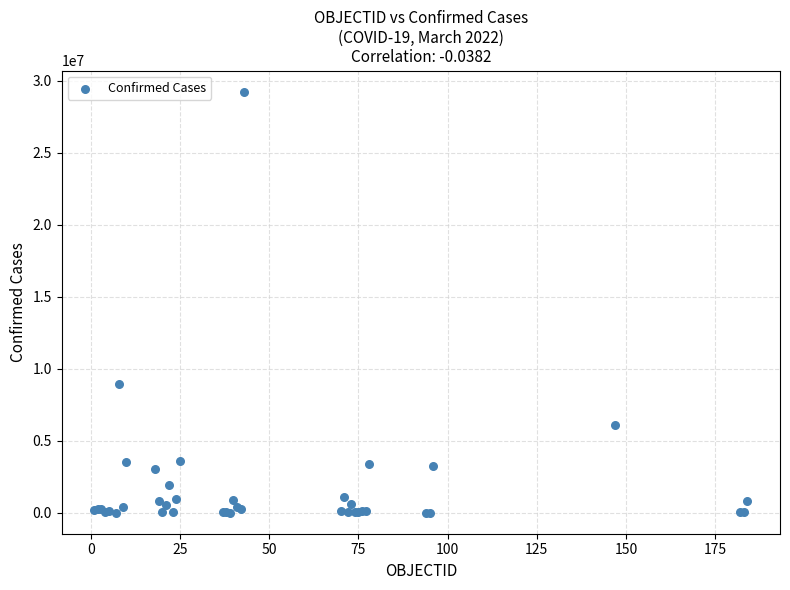

What Y value in the scatter plot is closest to 14633233?

8961595